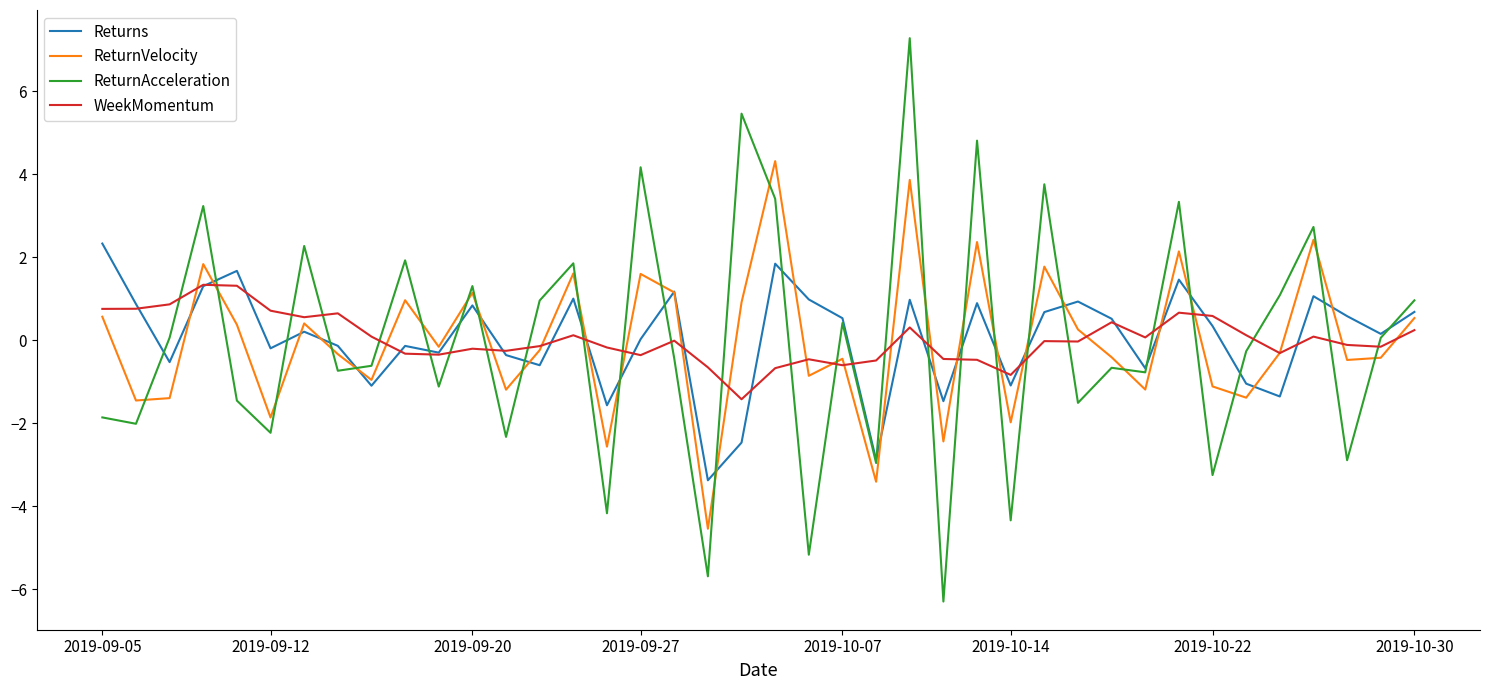

What is the lowest value of the WeekMomentum series?

-1.4